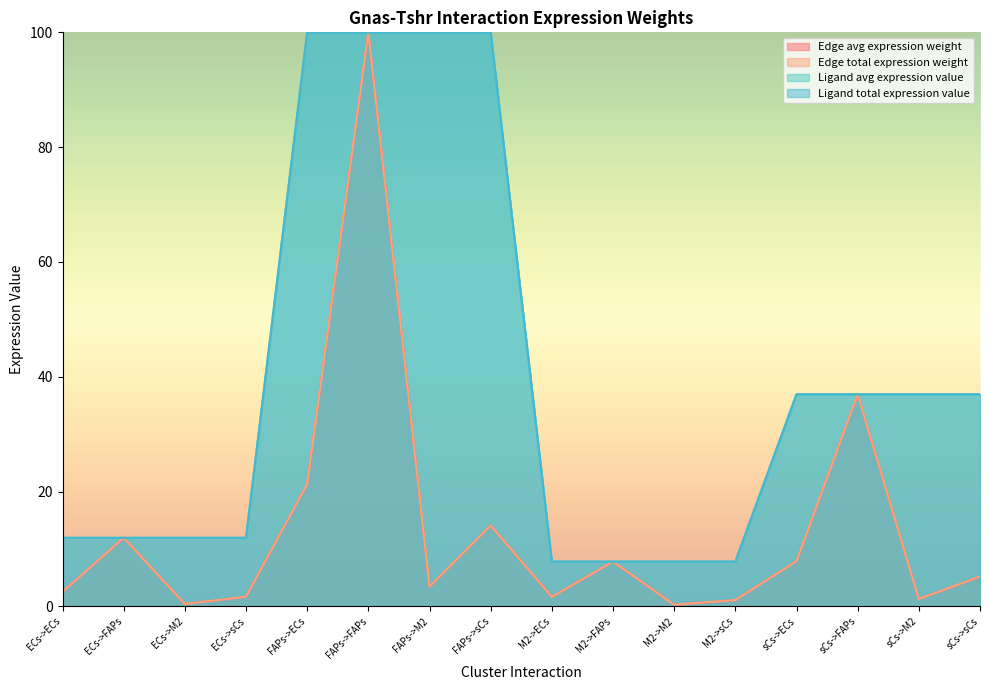

What is the highest value of the Ligand total expression value series?

100.0